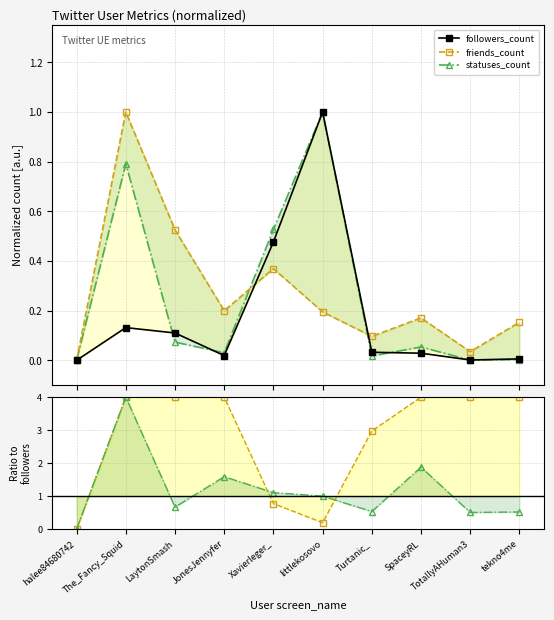

Where is the first local minimum for statuses_count?

JonesJennyfer